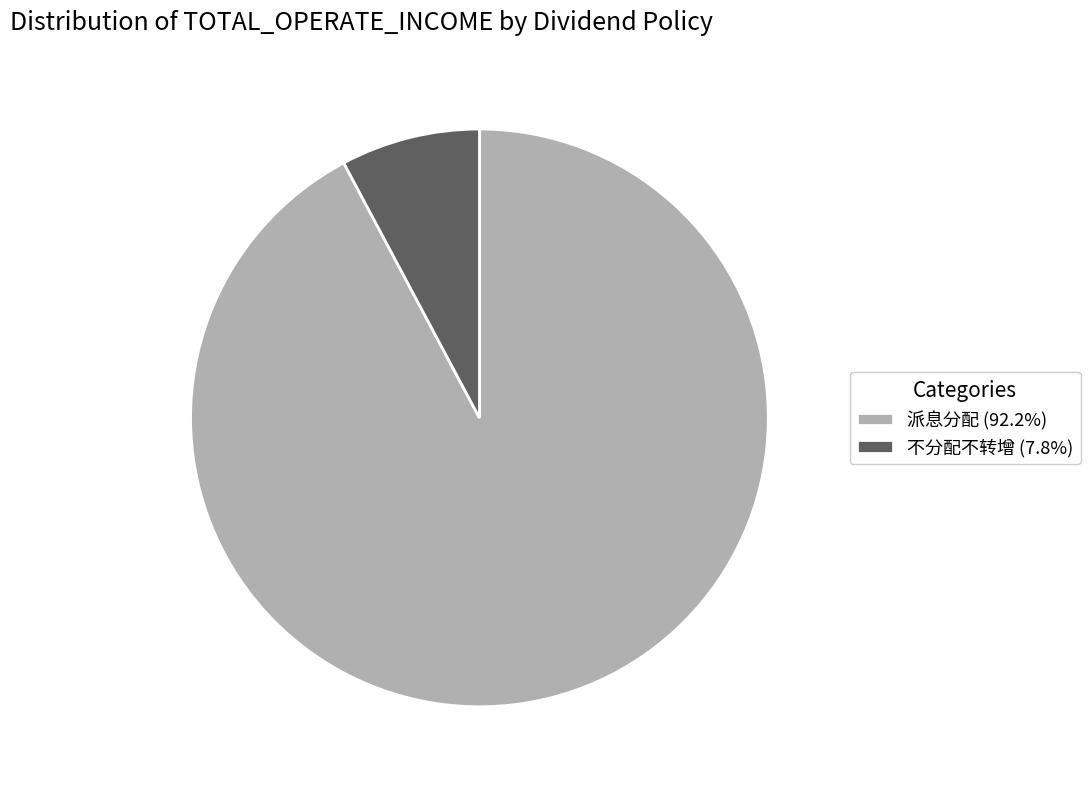

Is the sum of 不分配不转增 (7.8%) and 派息分配 (92.2%) greater than half?

Yes